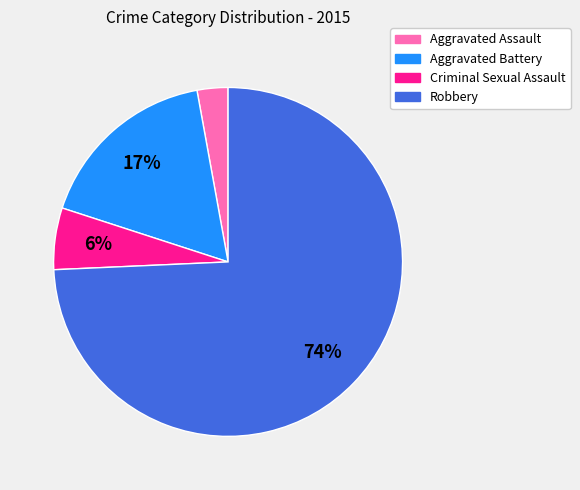

Between Aggravated Battery and Robbery, which is larger?

Robbery